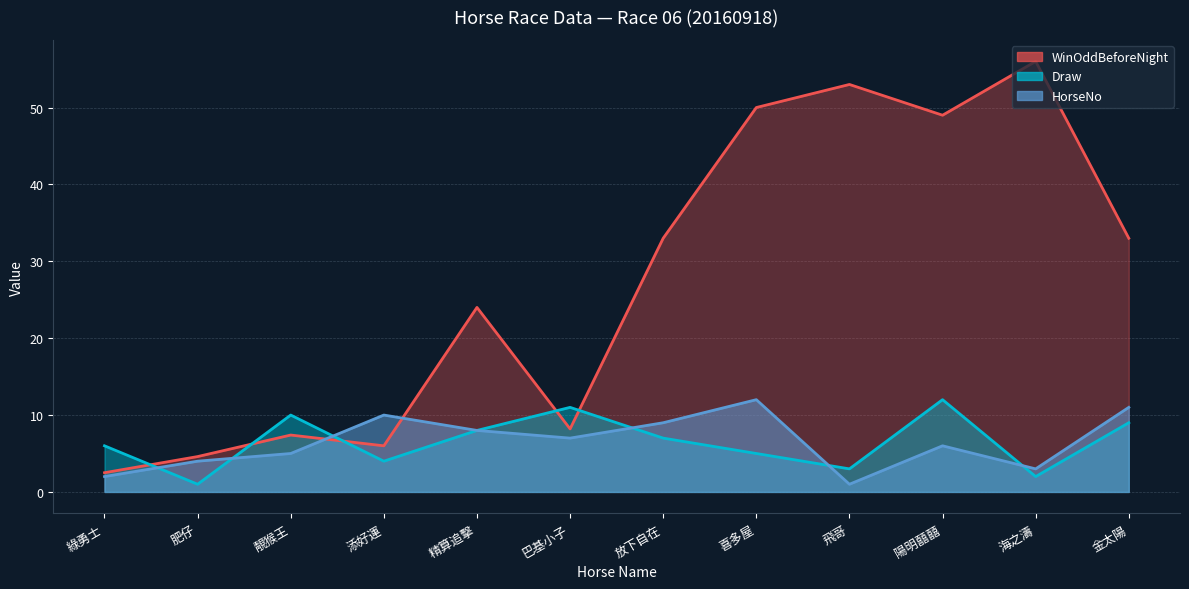

Count the number of categories in the chart.

12